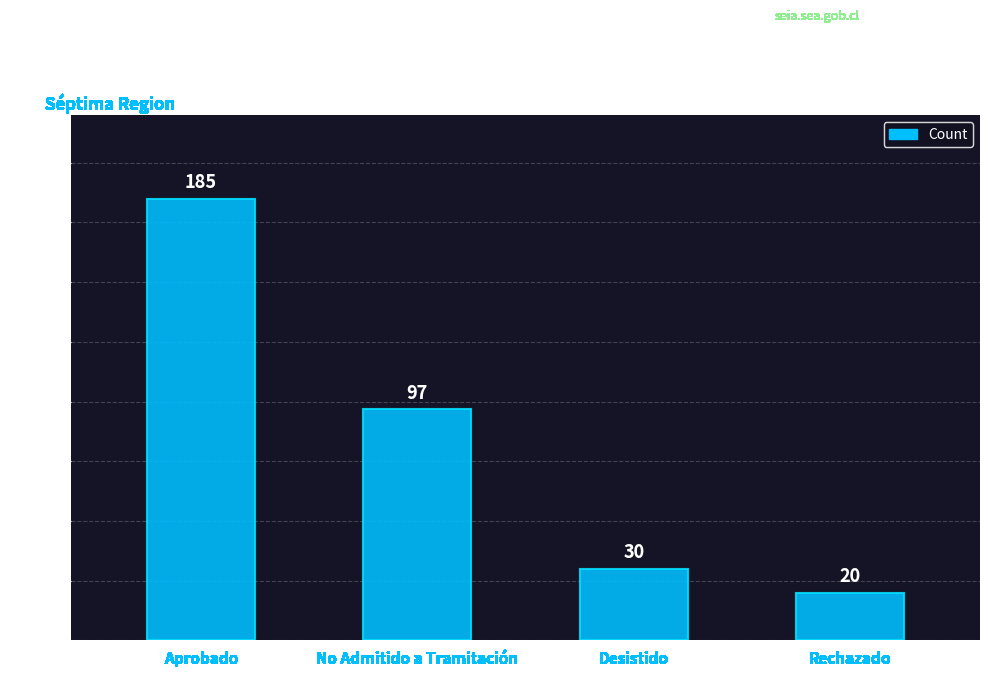

Reading left to right, transcribe all the data shown in this chart.

185	97	30	20